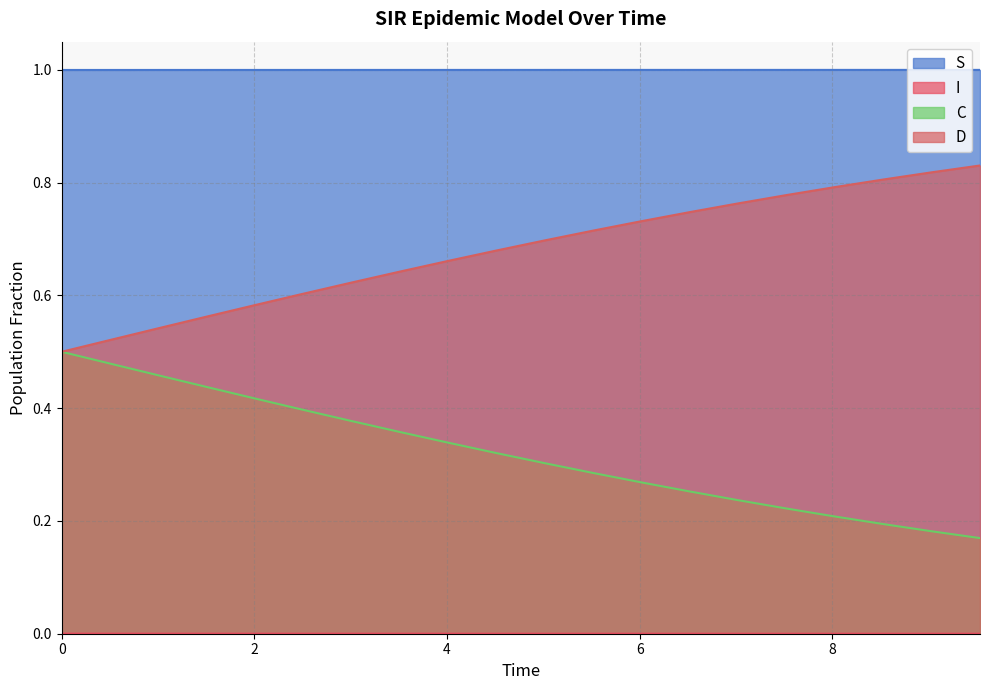

True or false: S and D intersect in this chart.

False